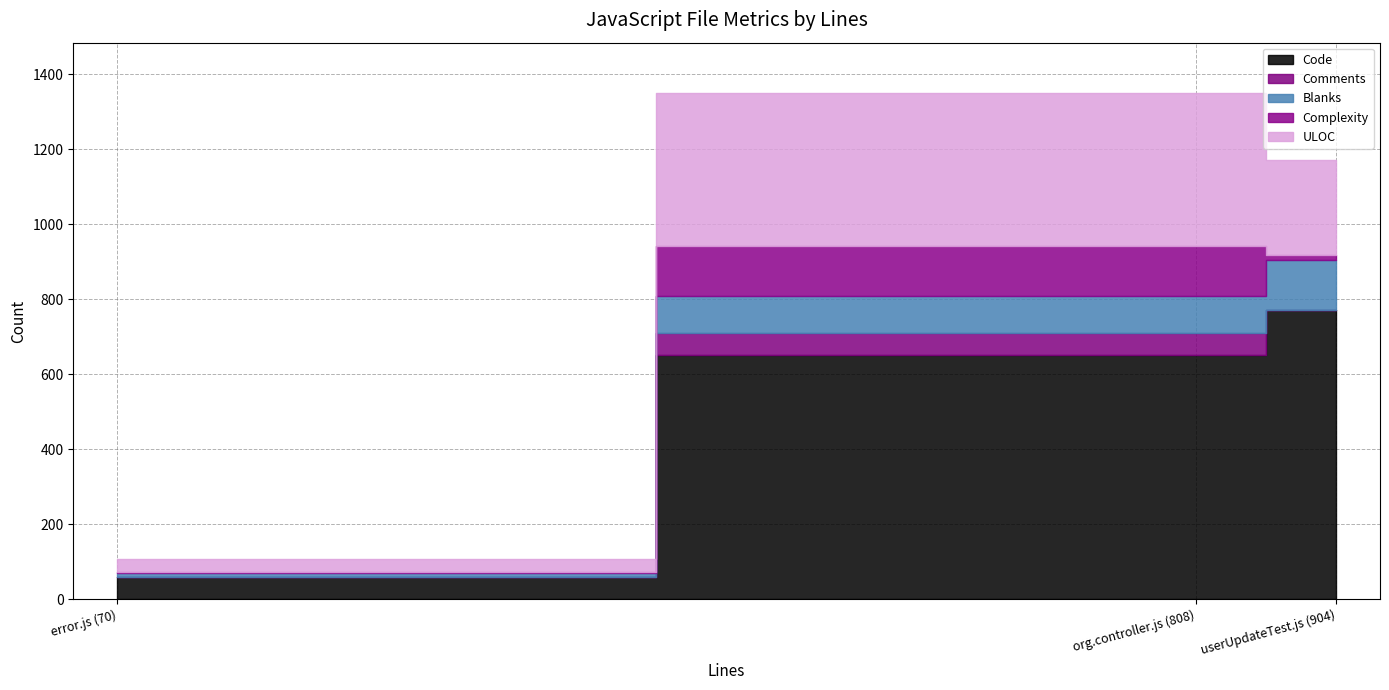

Reading left to right, transcribe all the data shown in this chart.

Code: userUpdateTest.js (904)=771	org.controller.js (808)=651	error.js (70)=60
Comments: userUpdateTest.js (904)=1	org.controller.js (808)=60	error.js (70)=0
Blanks: userUpdateTest.js (904)=132	org.controller.js (808)=97	error.js (70)=10
Complexity: userUpdateTest.js (904)=14	org.controller.js (808)=134	error.js (70)=2
ULOC: userUpdateTest.js (904)=254	org.controller.js (808)=407	error.js (70)=36